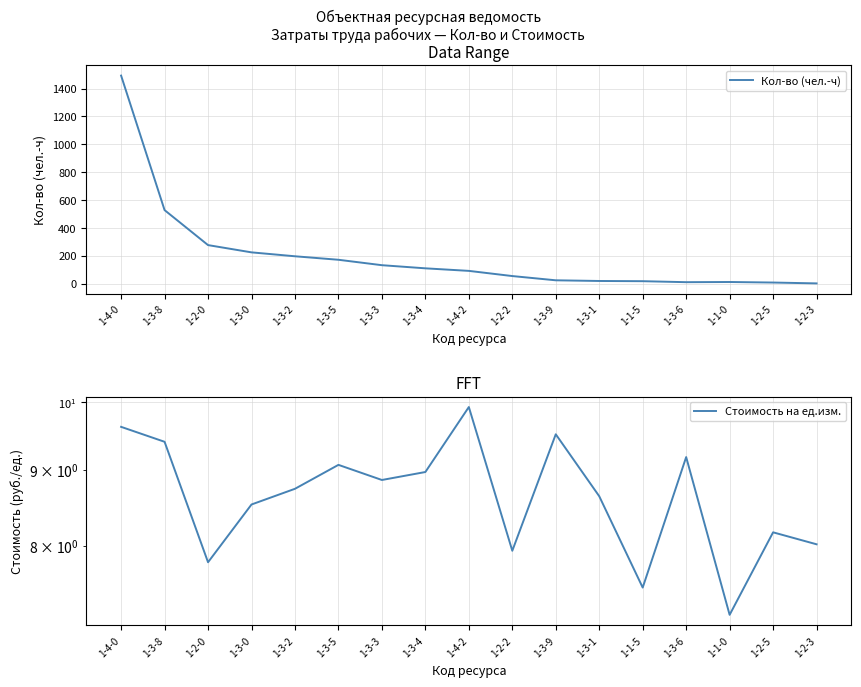

Reading left to right, transcribe all the data shown in this chart.

Кол-во (чел.-ч): 1-4-0=1492.6	1-3-8=527.1	1-2-0=275.9	1-3-0=223.7	1-3-2=195.6	1-3-5=170.6	1-3-3=131.6	1-3-4=109.2	1-4-2=90.8	1-2-2=53.7	1-3-9=23.2	1-3-1=18.3	1-1-5=16.8	1-3-6=9.7	1-1-0=11.0	1-2-5=7.1	1-2-3=1.0
Стоимость на ед.изм.: 1-4-0=9.6	1-3-8=9.4	1-2-0=7.8	1-3-0=8.5	1-3-2=8.7	1-3-5=9.1	1-3-3=8.9	1-3-4=9.0	1-4-2=9.9	1-2-2=7.9	1-3-9=9.5	1-3-1=8.6	1-1-5=7.5	1-3-6=9.2	1-1-0=7.2	1-2-5=8.2	1-2-3=8.0